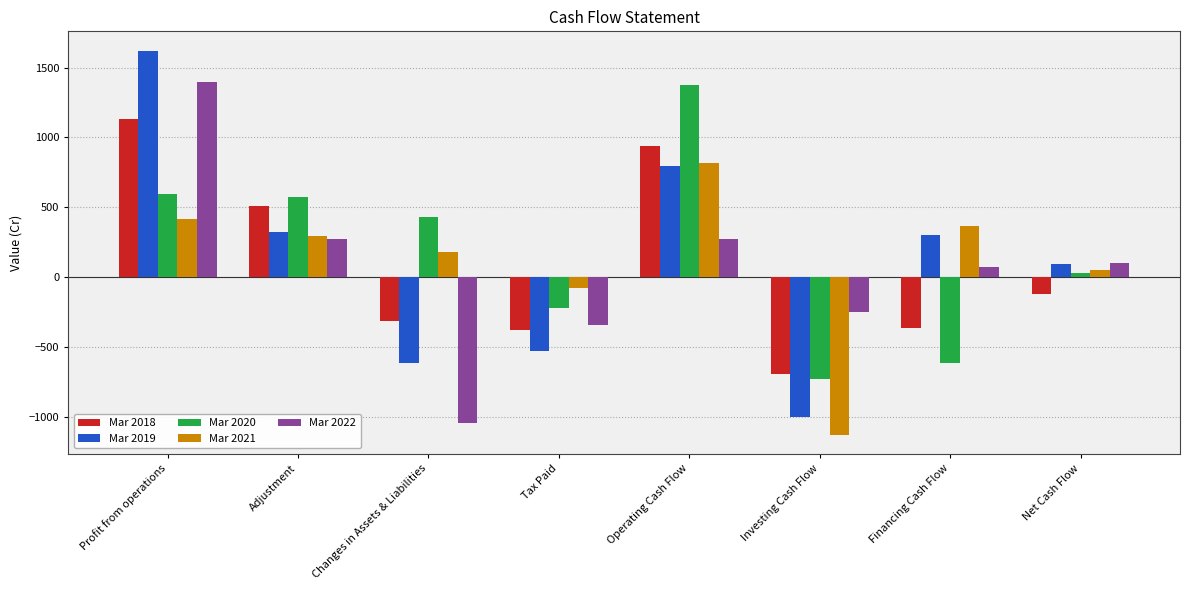

Does the chart contain any negative values?

Yes